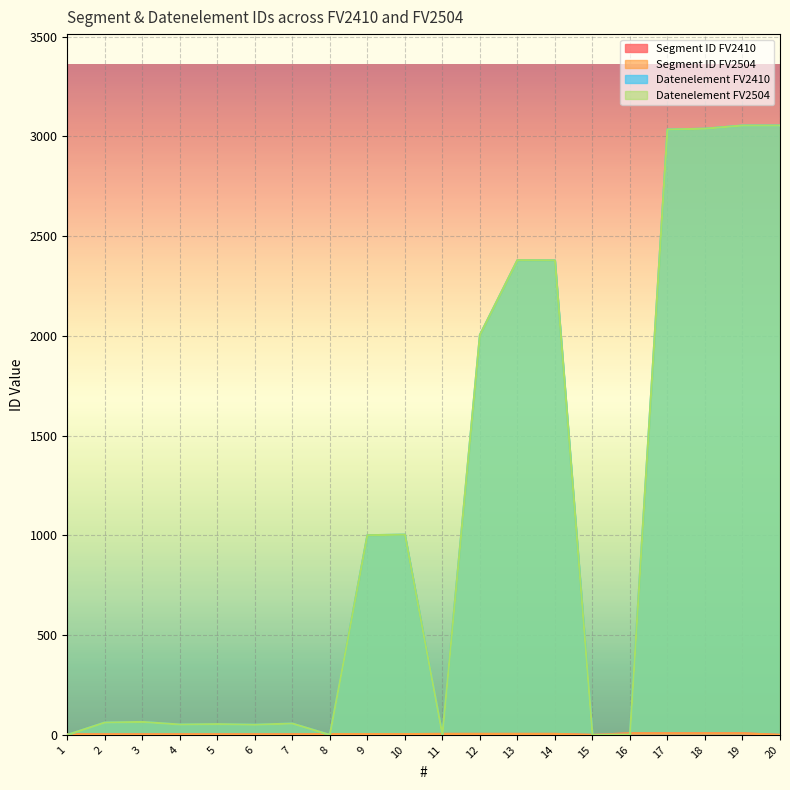

How many values in the Datenelement FV2410 series are below 65?

10